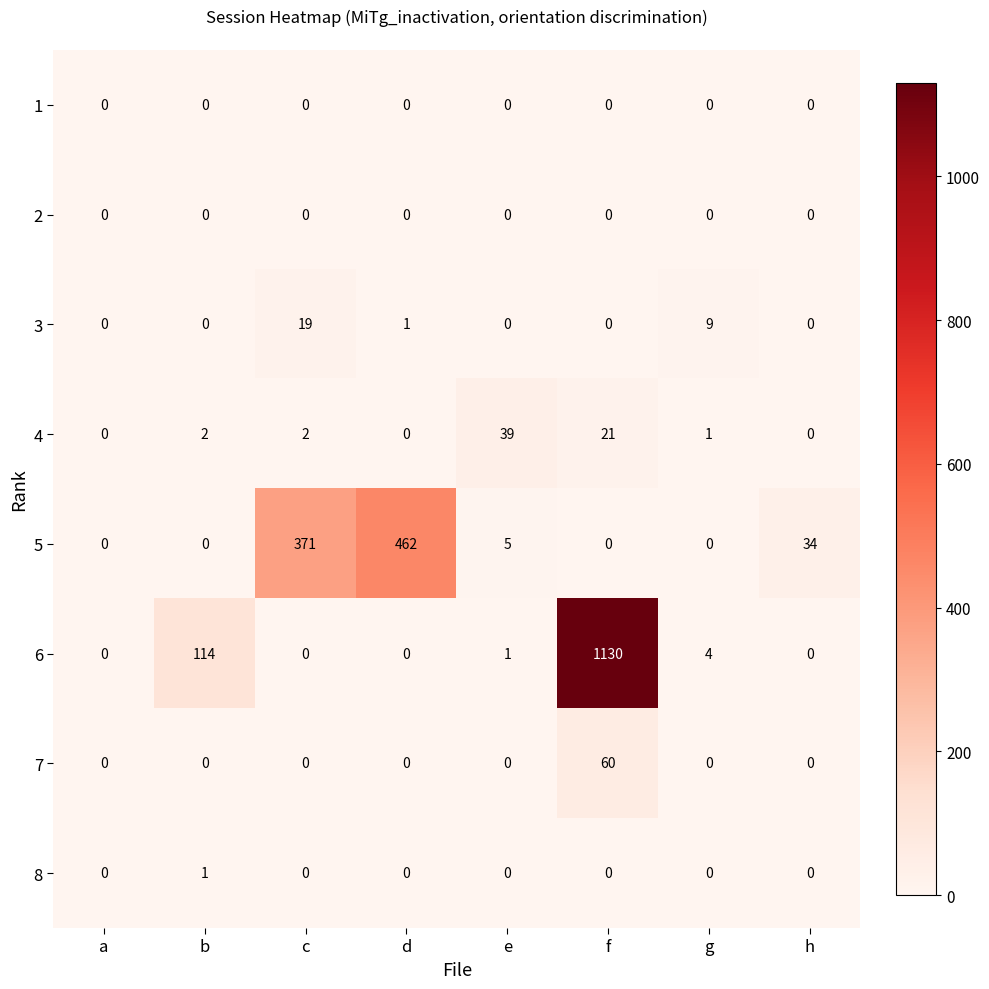

Which series has the largest range (max minus min)?

6